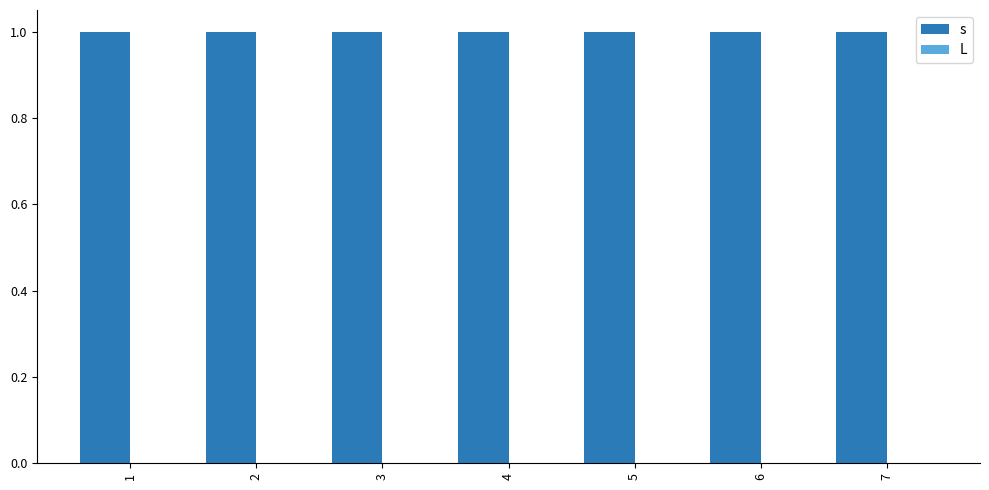

Reading left to right, list all the values displayed in this chart.

s: 1	1	1	1	1	1	1
L: 0	0	0	0	0	0	0